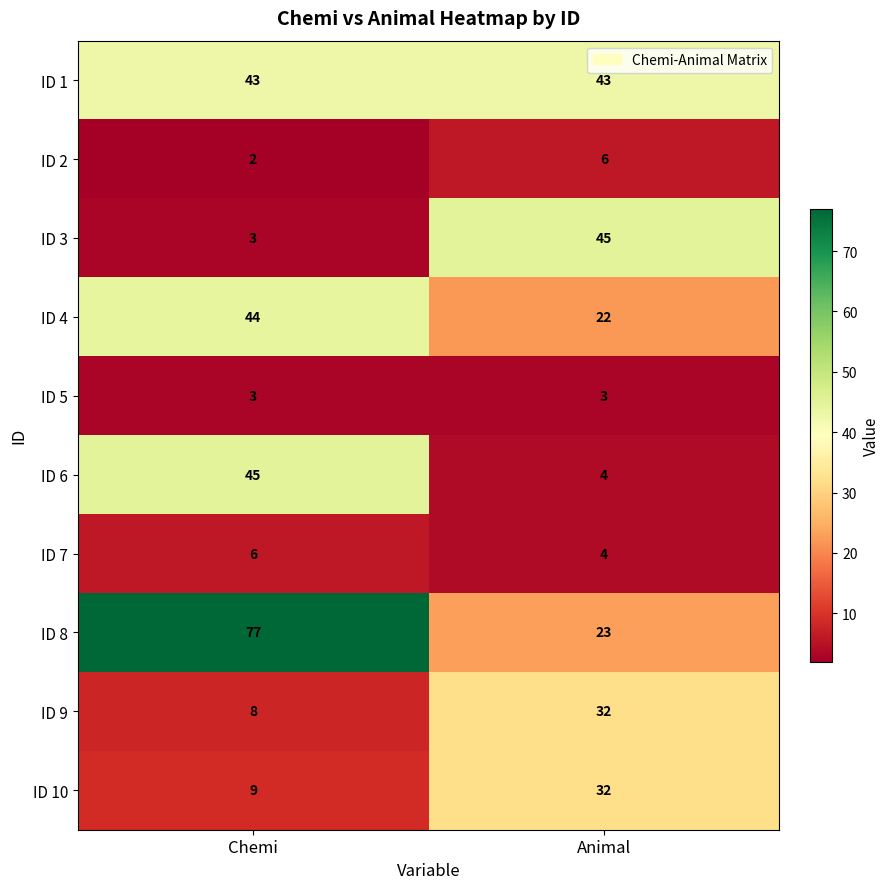

Which series has the largest total across all categories?

ID 8